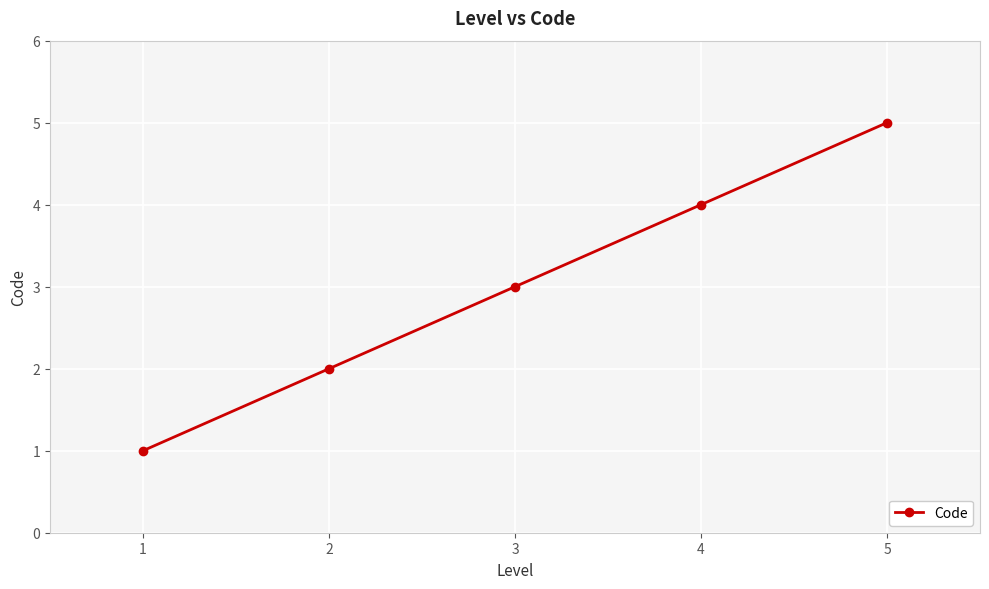

Rank the categories by value from highest to lowest.

5, 4, 3, 2, 1